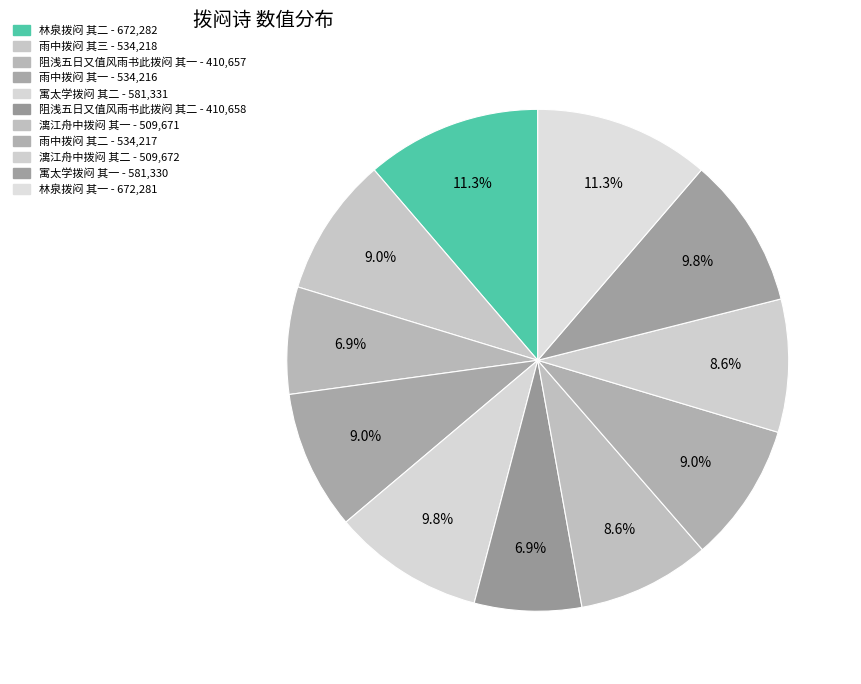

How much of the chart is everything except 阻浅五日又值风雨书此拨闷 其一?

93.1%